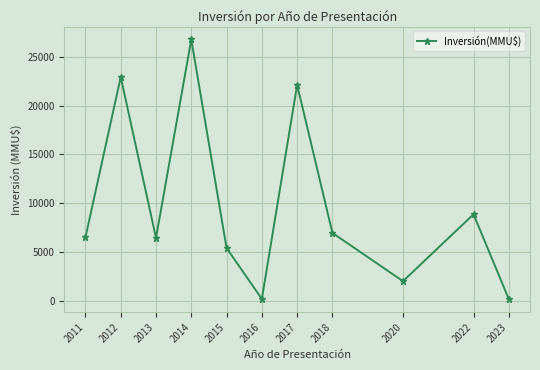

What is the value of the 7th point from the left?

22116